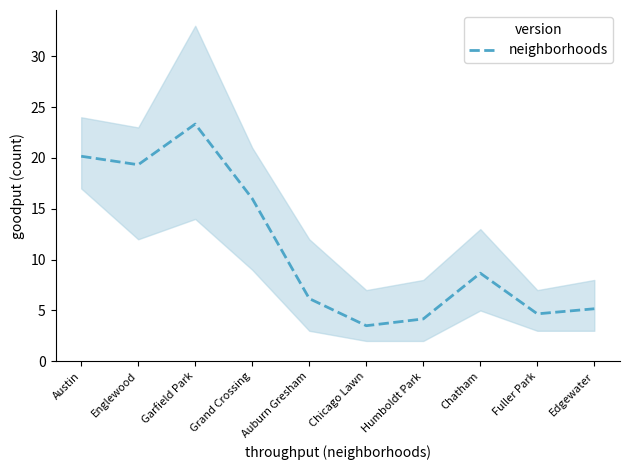

What position from the right is Fuller Park?

2